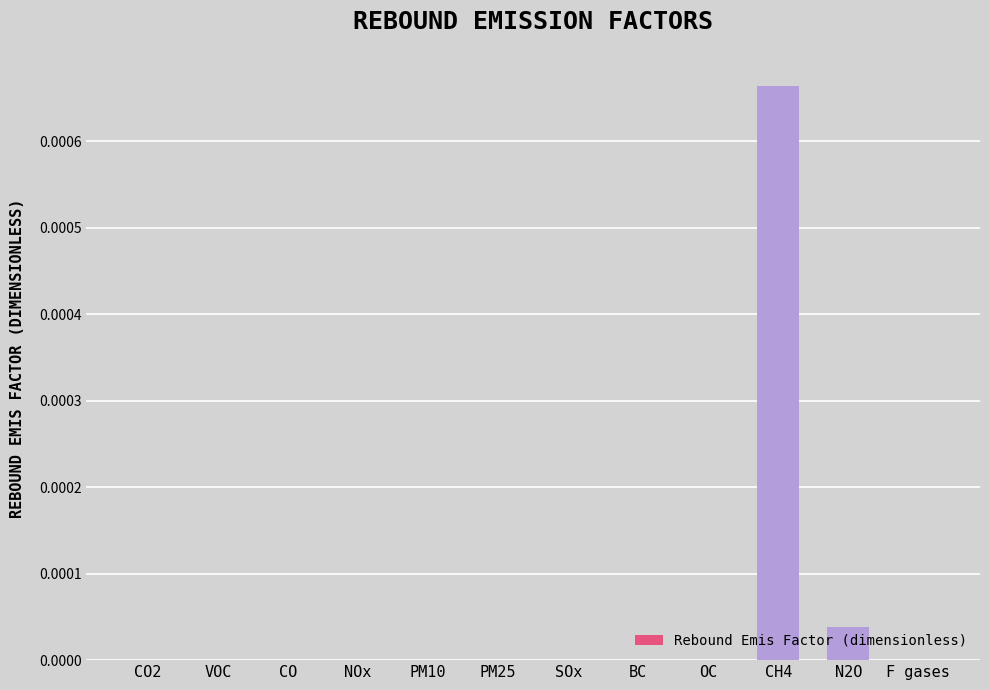

The chart shows a value of 0.0 at N2O. True or false?

True